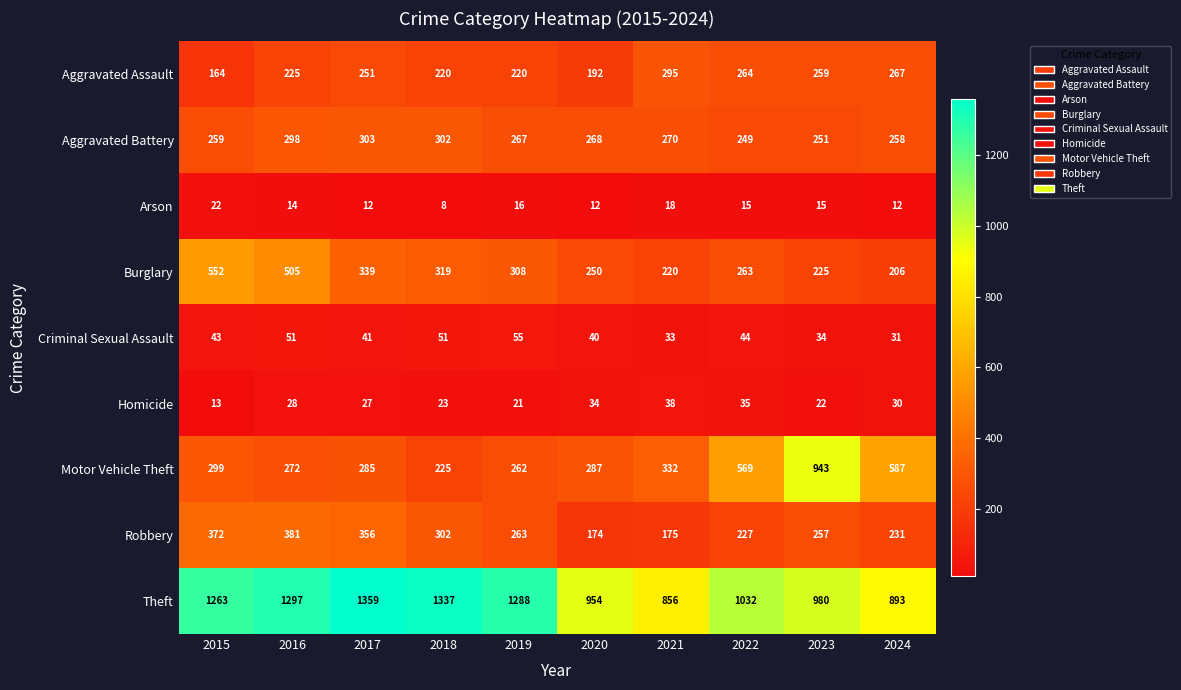

What is the sum of all Arson values?

144